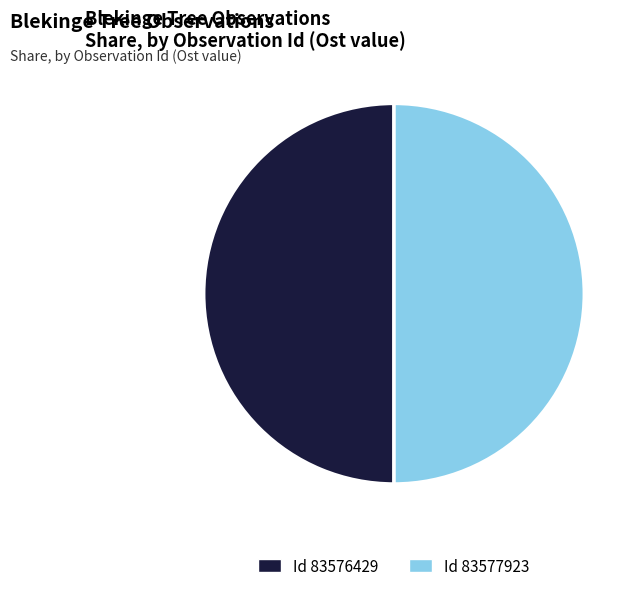

Count the number of slices in the pie.

2